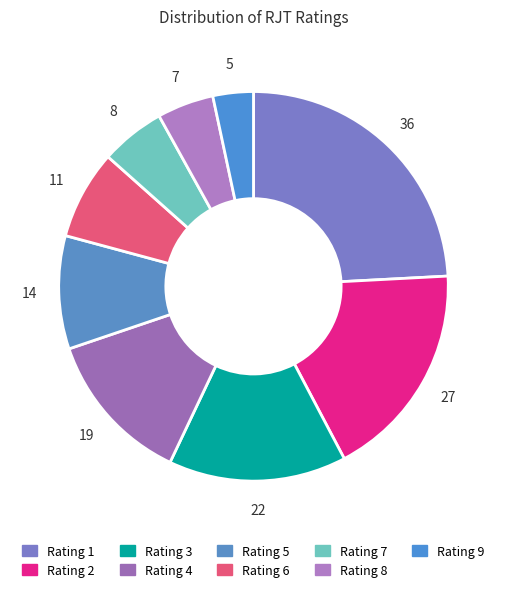

How many segments does this pie chart have?

9